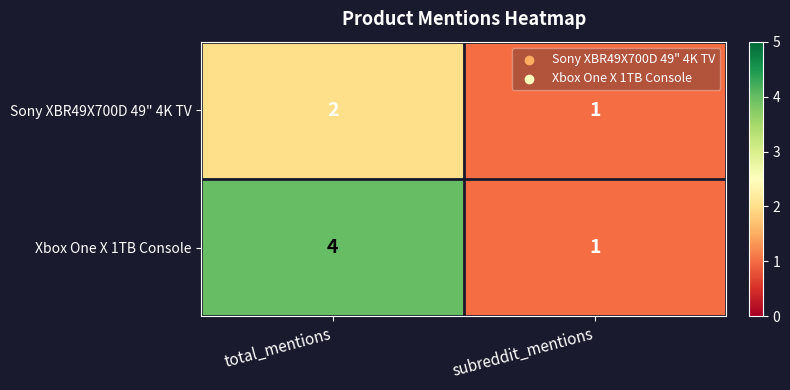

At which label does Sony XBR49X700D 49" 4K TV reach its peak?

total_mentions